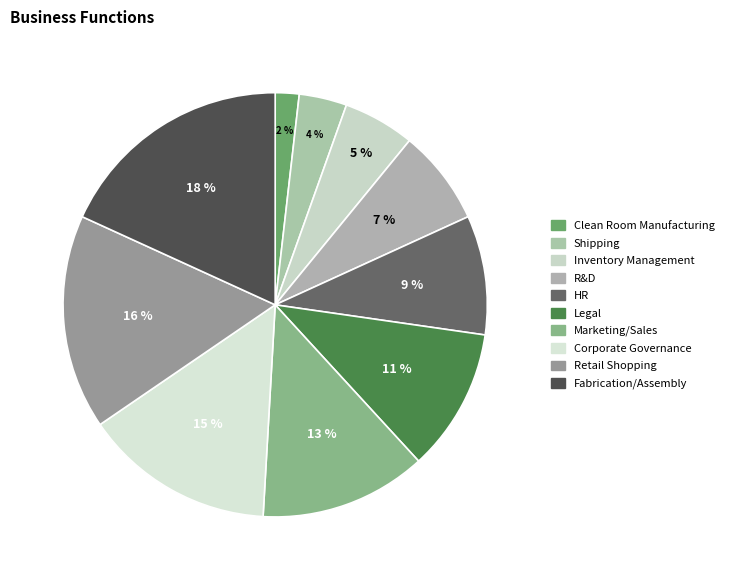

Count the number of slices in the pie.

10